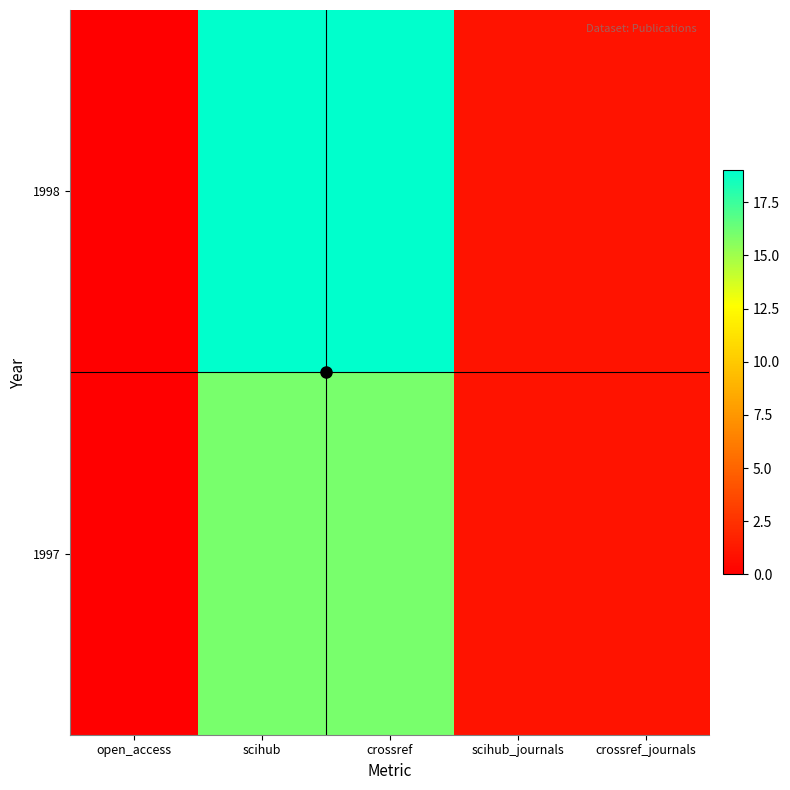

How many series are shown in this chart?

2